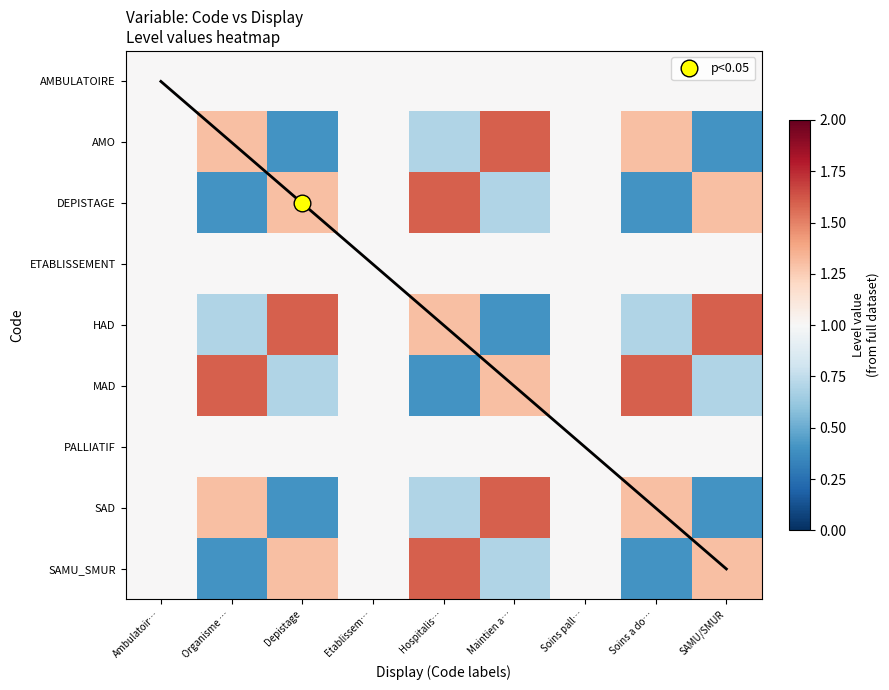

The value of SAD at Hospitalis… is 0.3. True or false?

False